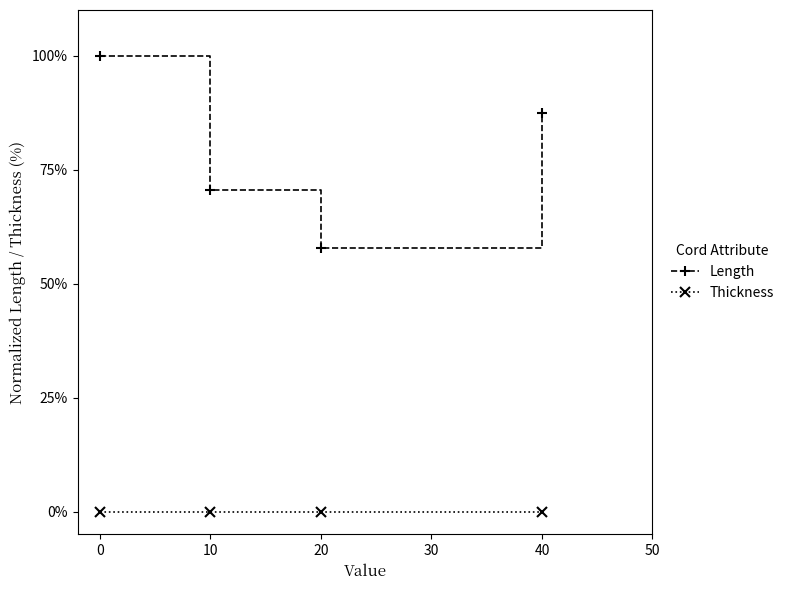

Count the number of categories in the chart.

4